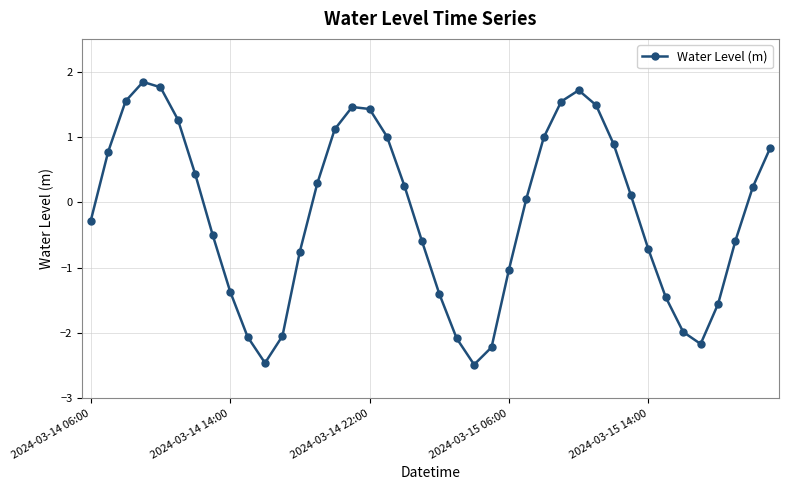

True or false: there are more than 1 points higher than both neighbors.

True